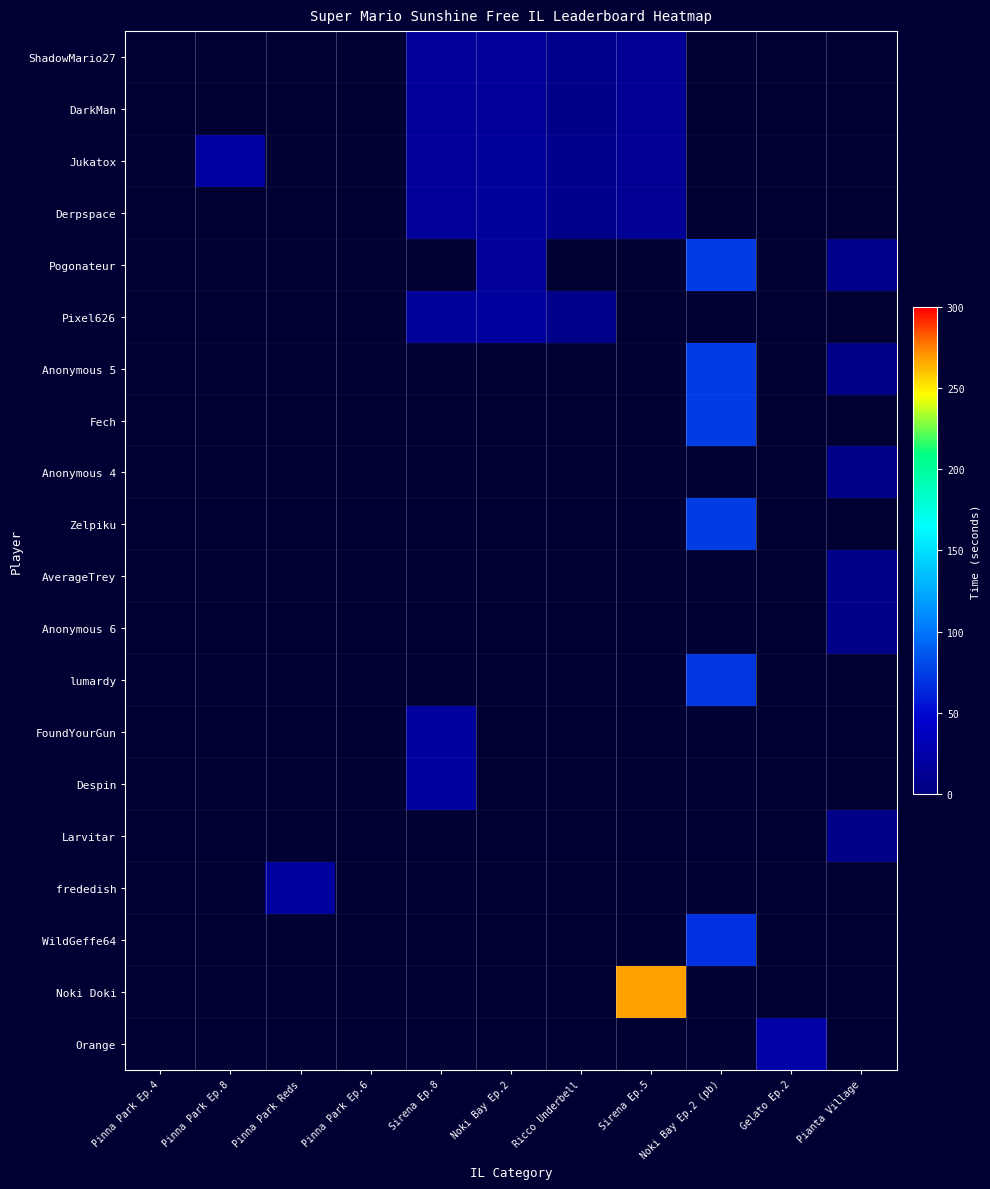

What is the greatest value displayed?

267.6